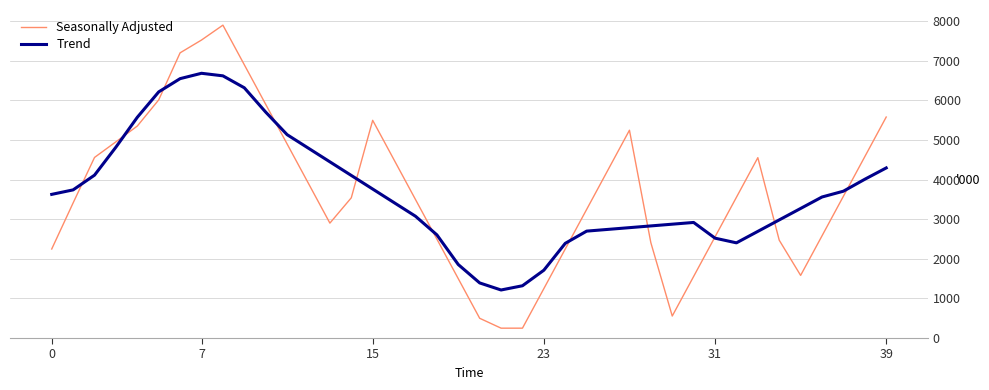

How many values in the Trend series exceed 3562?

20